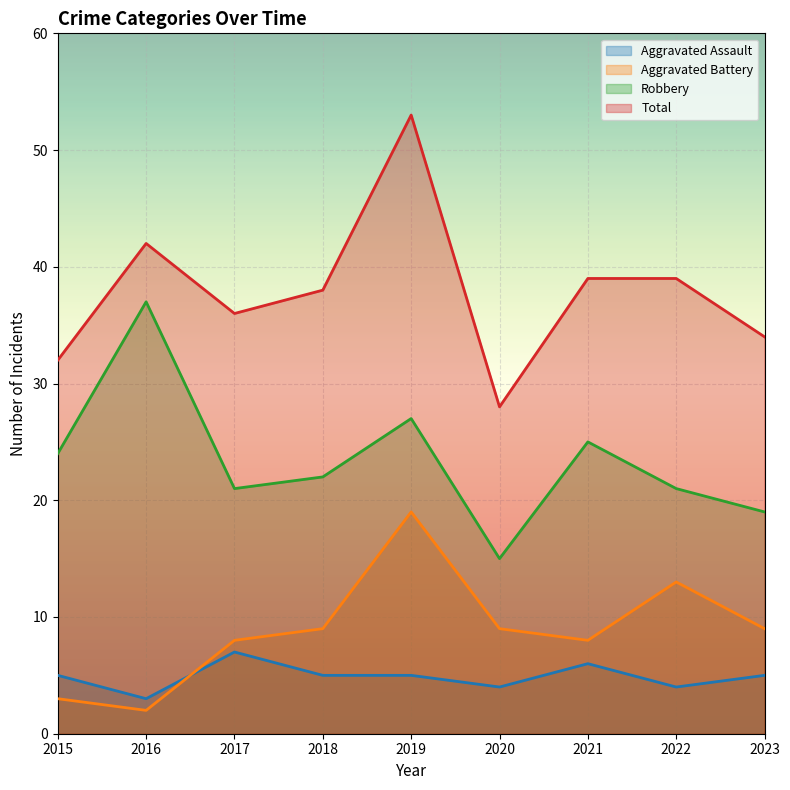

At 2019, list the series in order from smallest to largest.

Aggravated Assault, Aggravated Battery, Robbery, Total